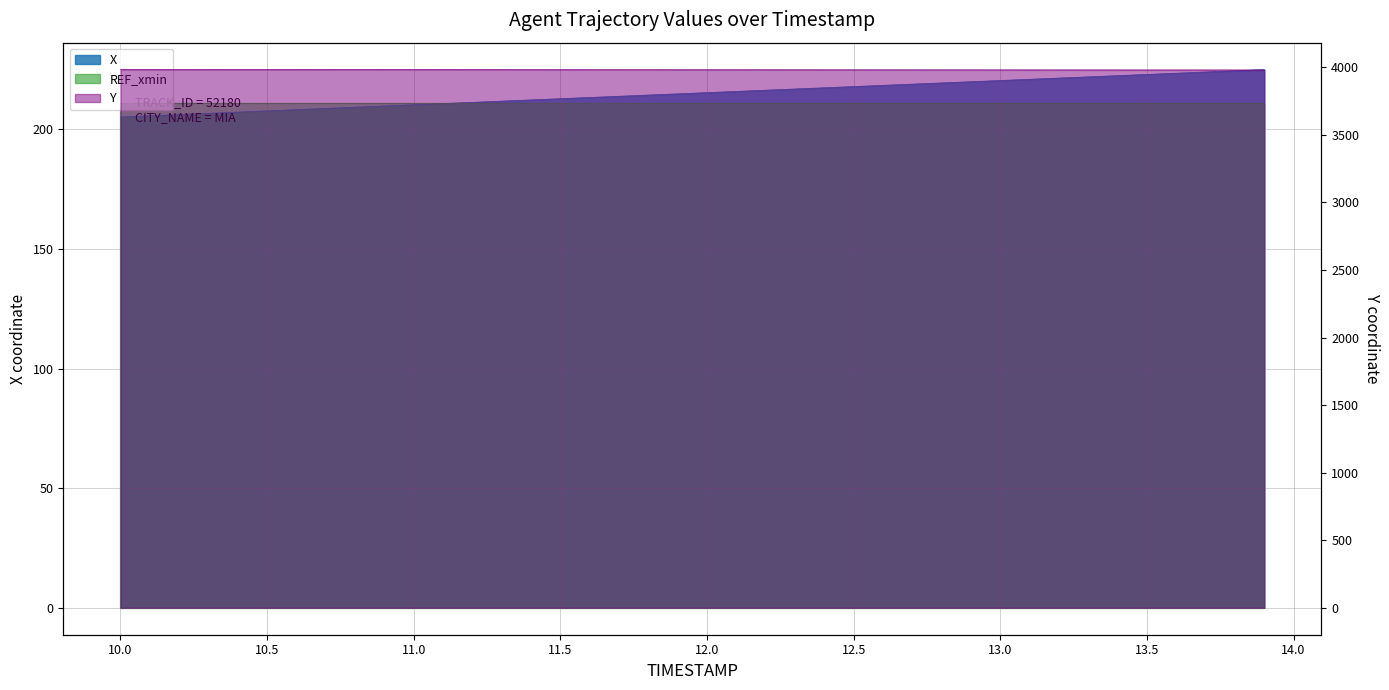

Which label corresponds to the largest value in the chart?

10.0